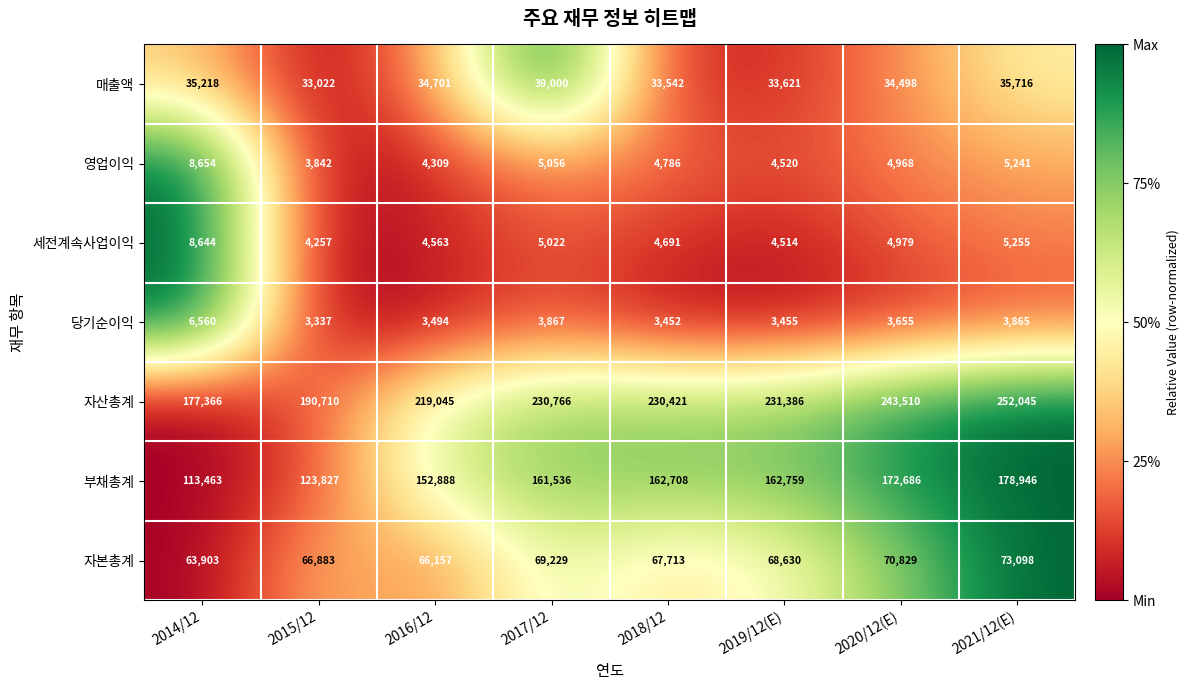

What is the total value across all series at 2021/12(E)?

554166